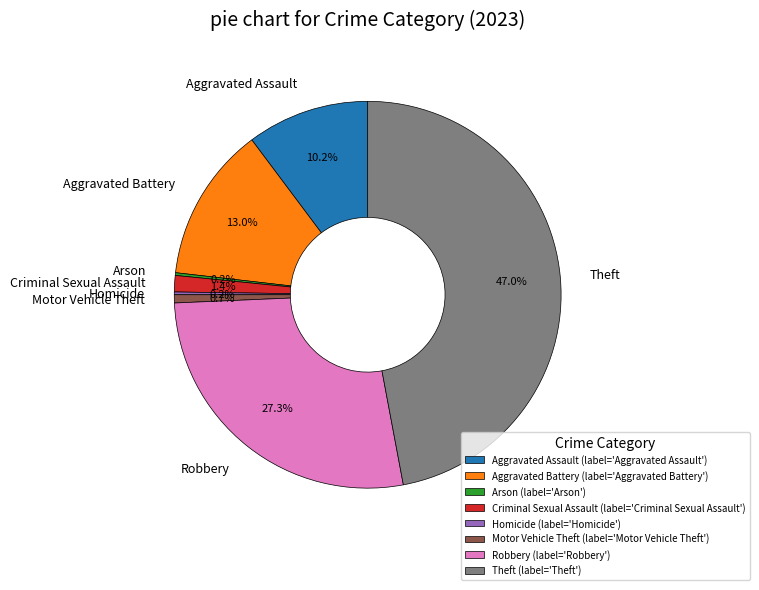

Is it true that Criminal Sexual Assault is 11% of the pie?

False